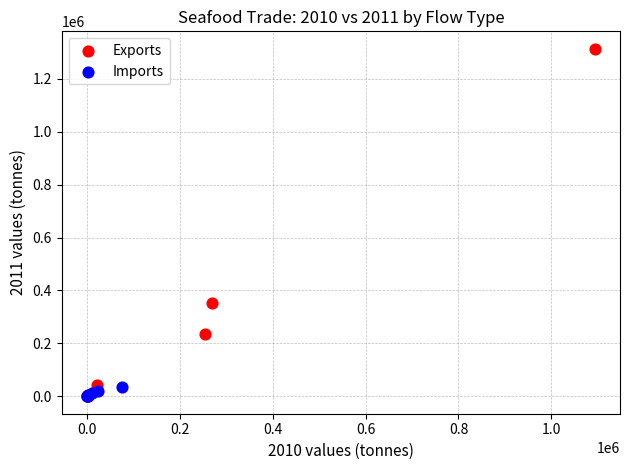

Which series contains the highest Y value?

Exports